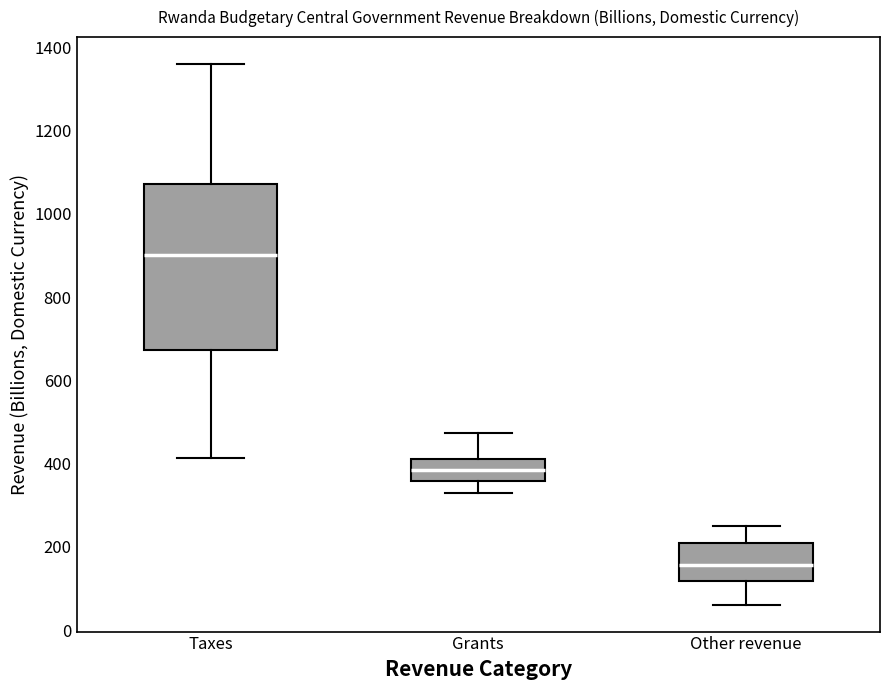

Reading left to right, read every box against the y-axis: the position of its median line, the range the box covers, and the ends of its whiskers. The values are not printed on the chart, so give them approximately, as read against the axis.

Taxes: median 900, box 680 to 1080, whiskers 420 to 1360
Grants: median 380, box 360 to 420, whiskers 340 to 480
Other revenue: median 160, box 120 to 220, whiskers 60 to 260